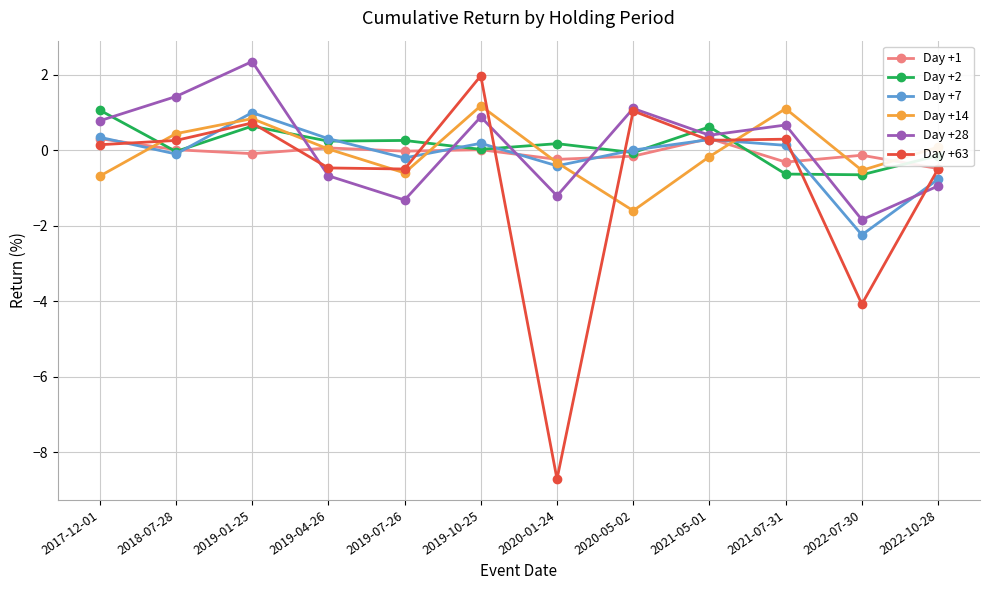

Which series has the largest range (max minus min)?

Day +63